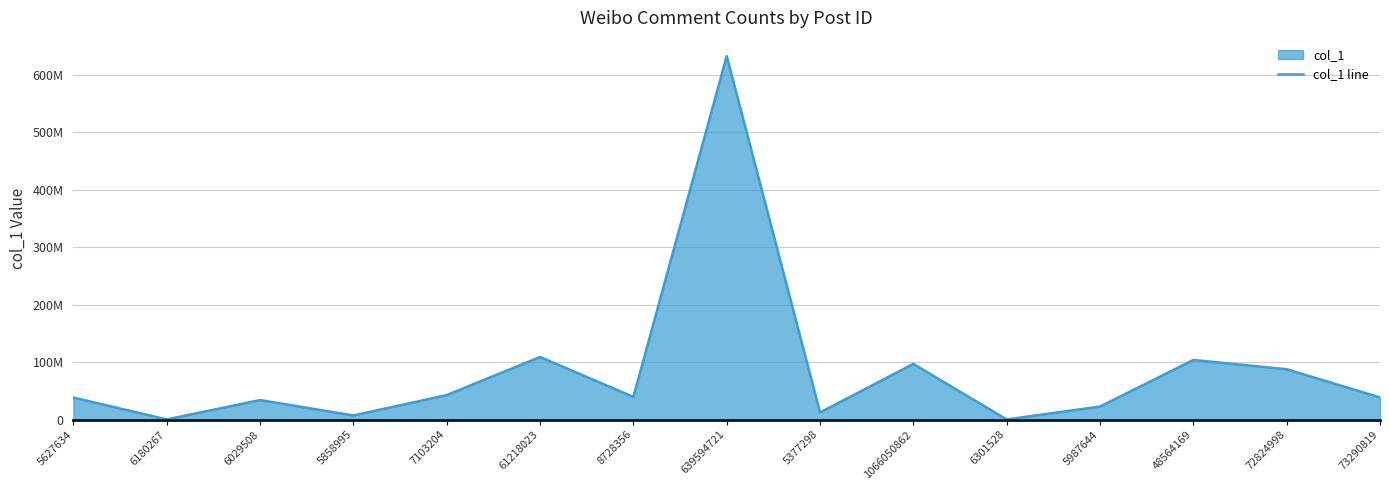

At which category does the chart reach its peak across all series?

639594721